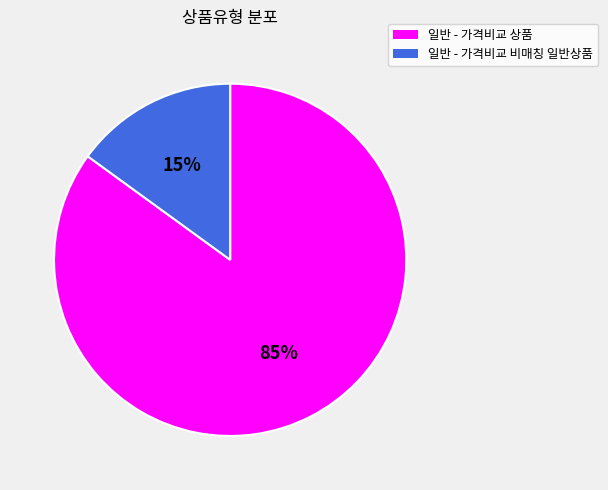

Which category accounts for the majority?

일반 - 가격비교 상품